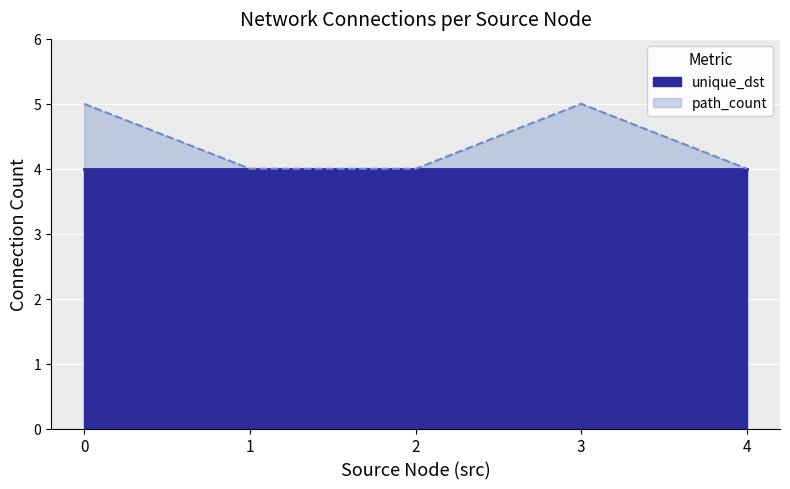

Read the unique_dst value at 2.

4